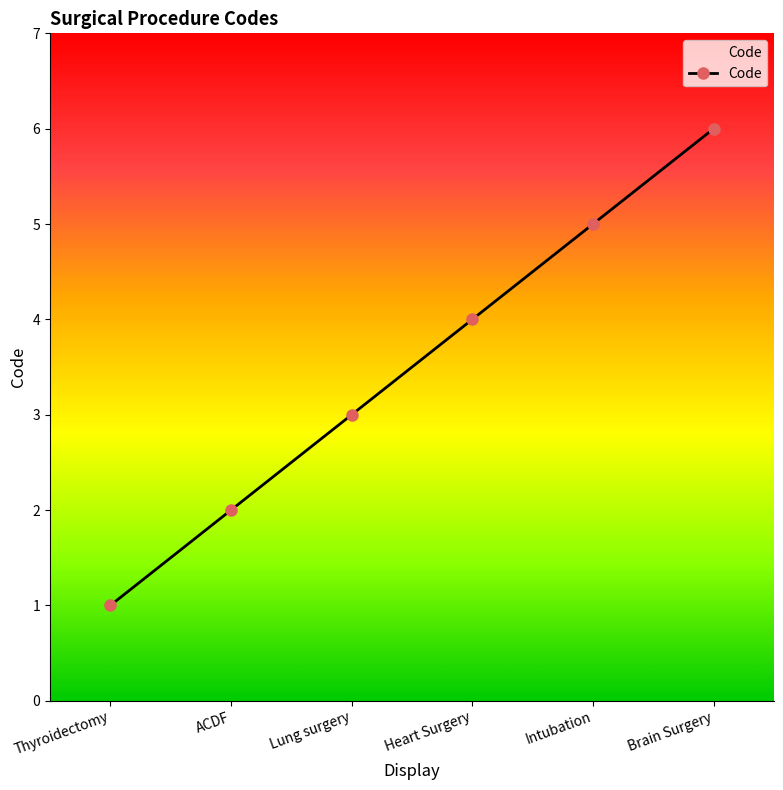

True or false: there are more than 1 points higher than both neighbors.

False